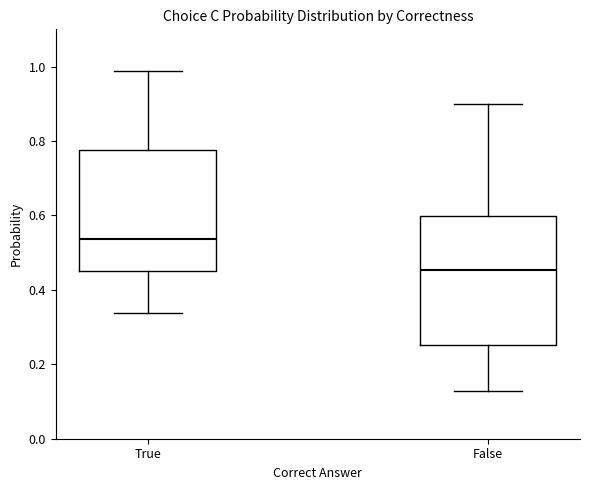

Comparing the boxes themselves (not the whiskers), which one is the tallest?

False